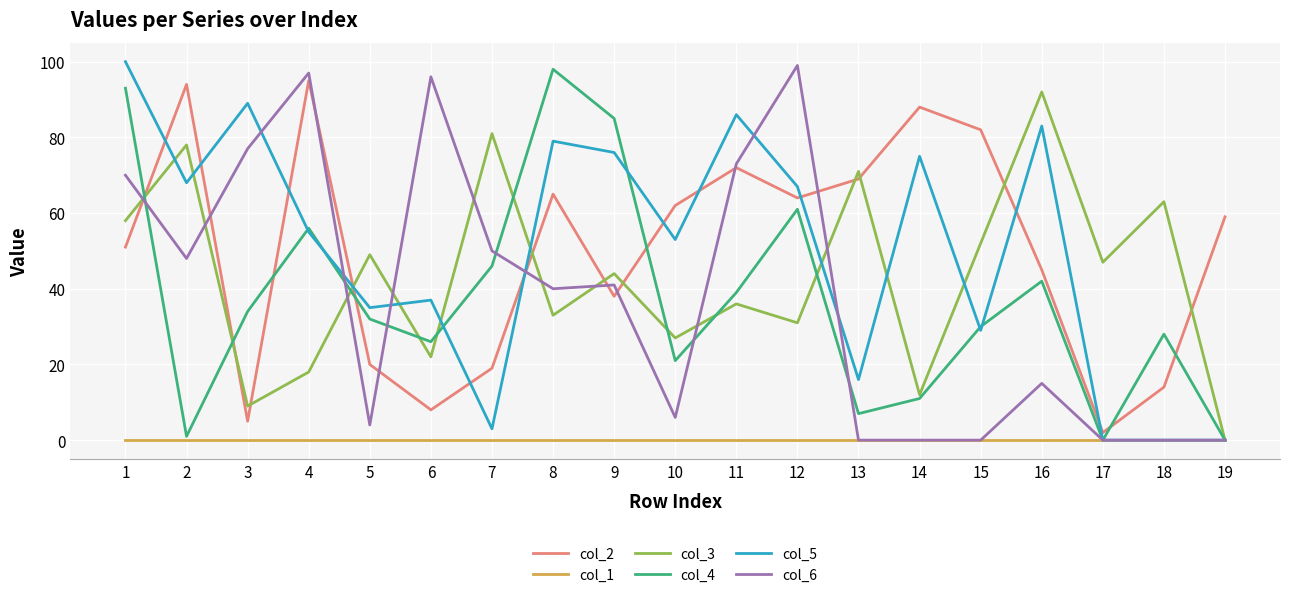

What are all the series names shown in the legend?

col_2, col_1, col_3, col_4, col_5, col_6